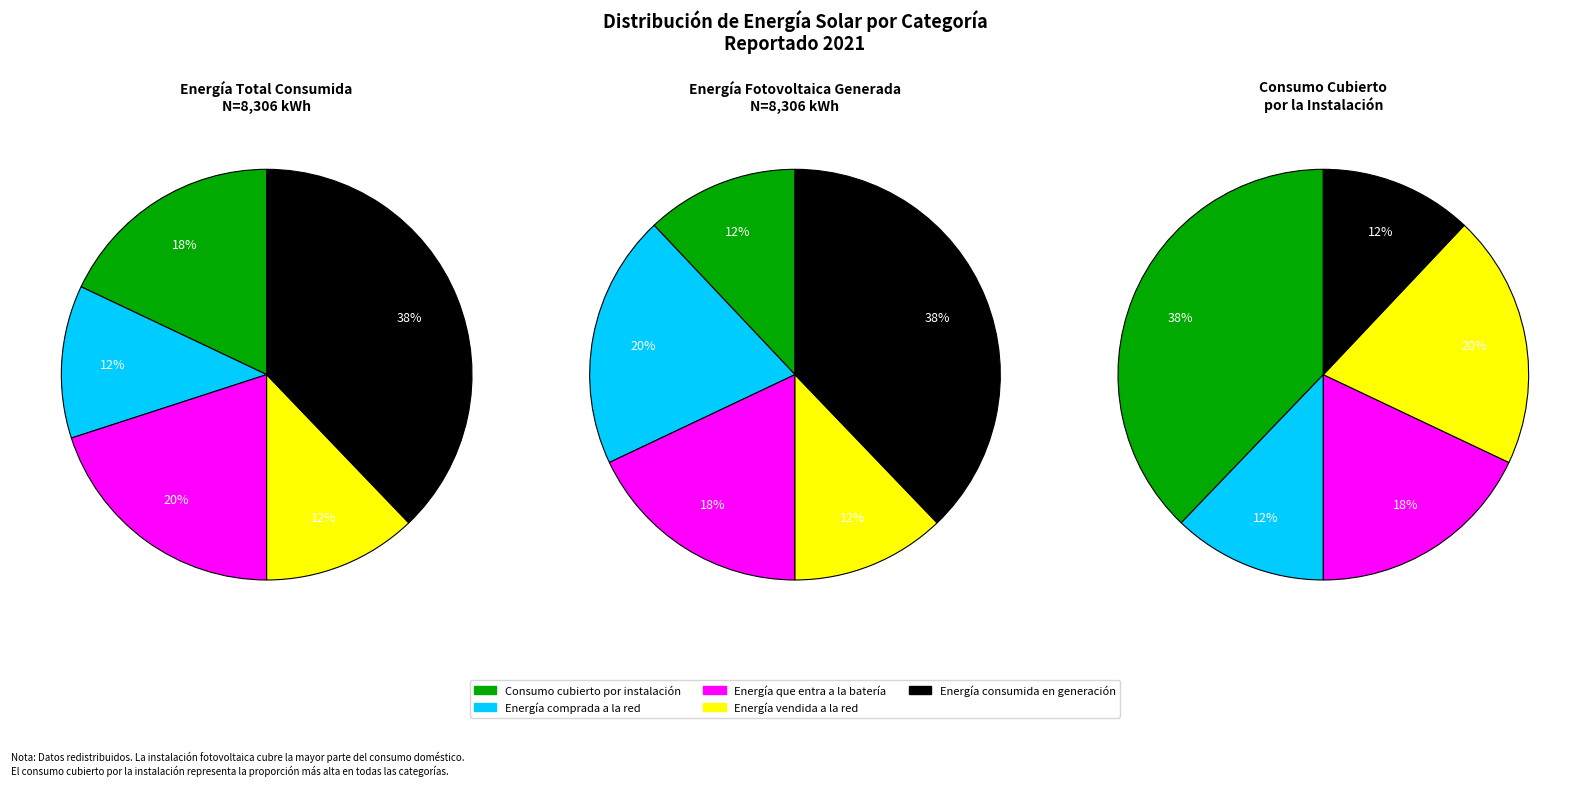

Is there any slice that represents more than half of the pie?

No